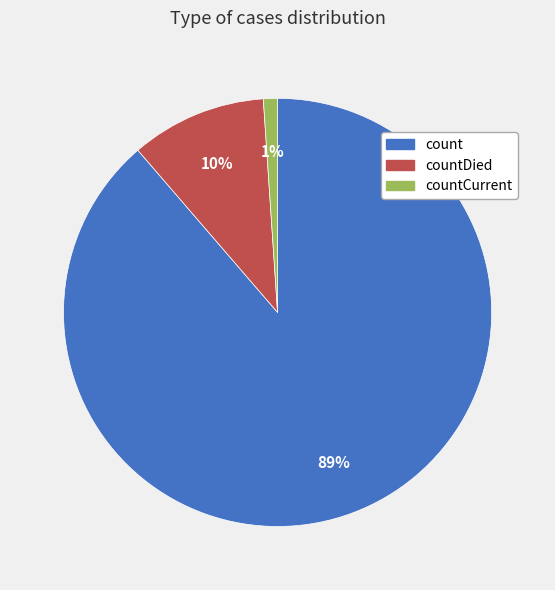

What is the smallest slice in the pie chart?

countCurrent